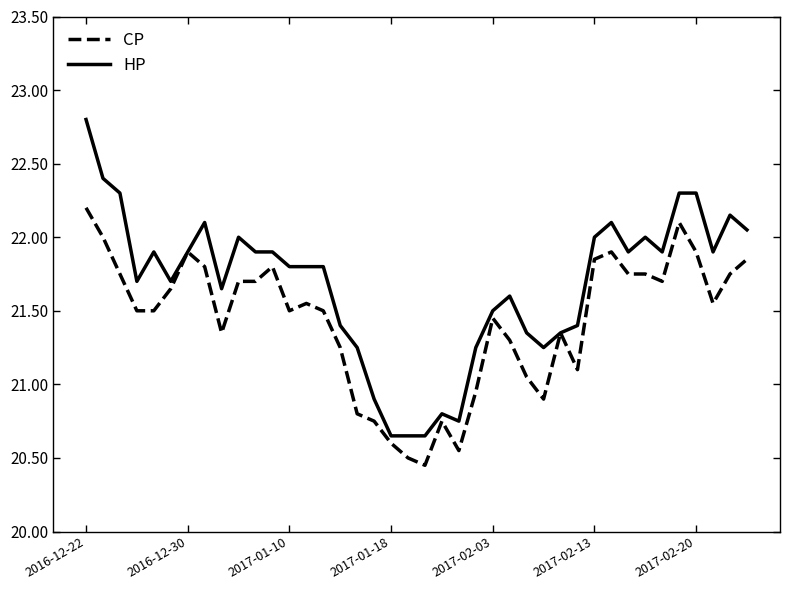

Which series has the largest total across all categories?

HP